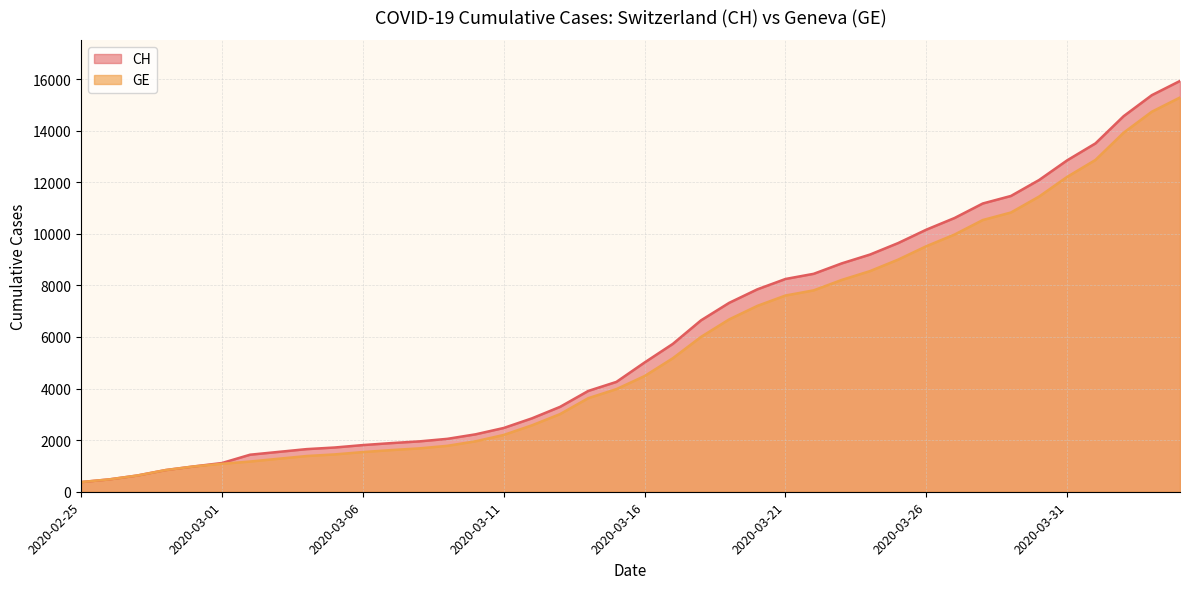

How many values in the CH series are below 5012?

20